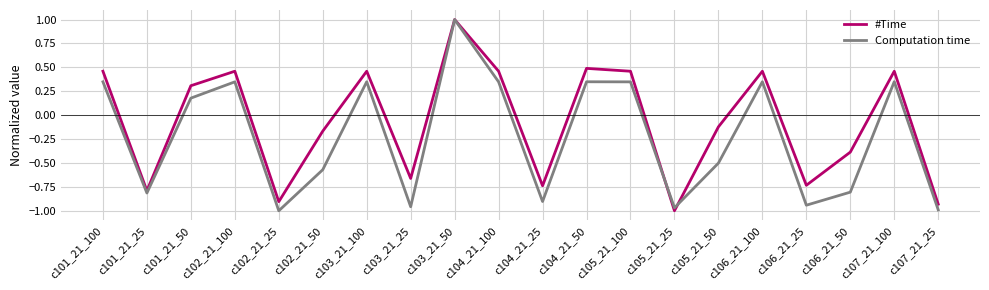

Which category has the lowest value in the #Time series?

c105_21_25